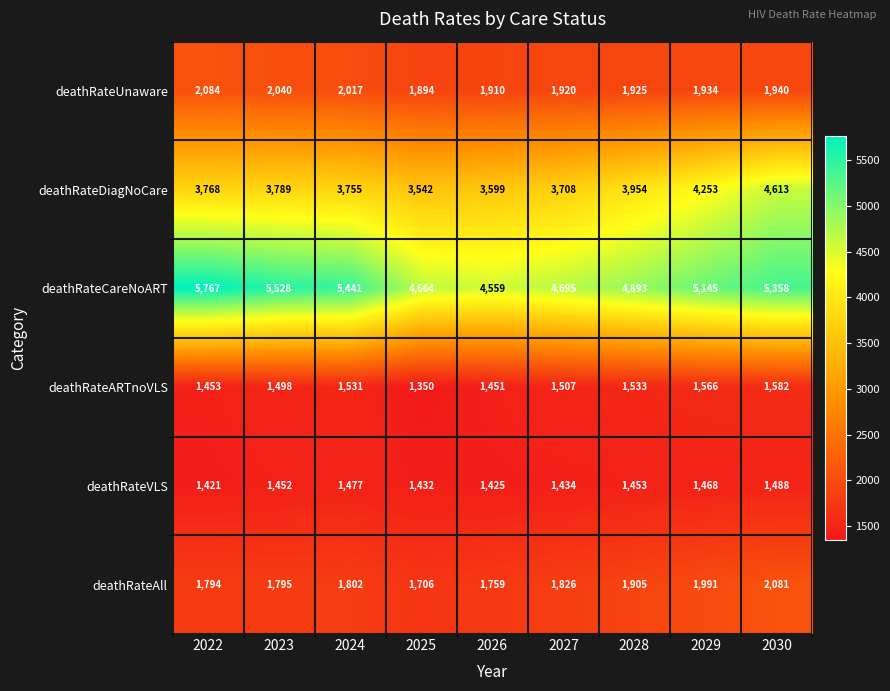

What is the sum of all deathRateVLS values?

13050